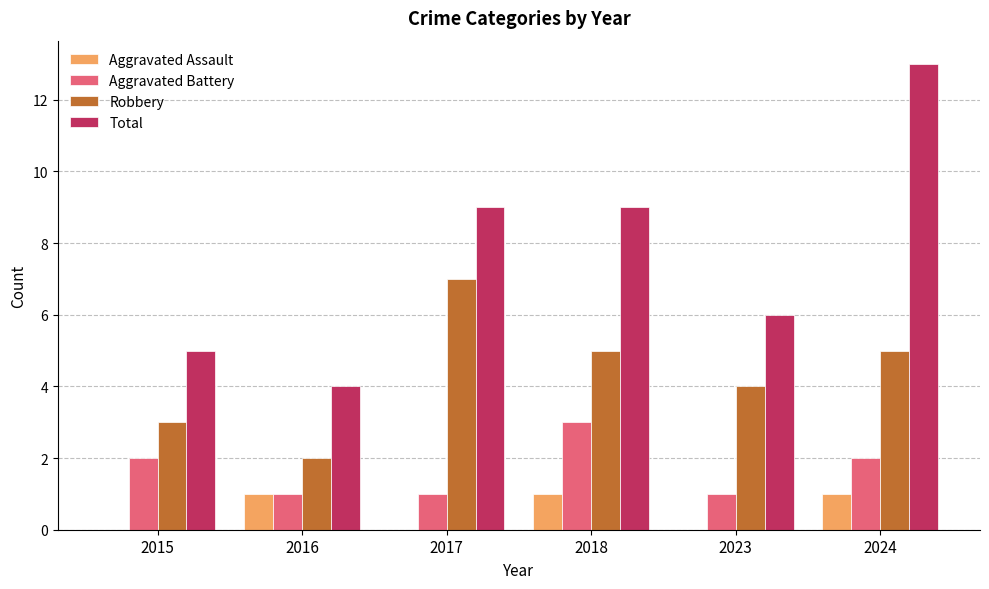

How many distinct data groups are displayed?

4